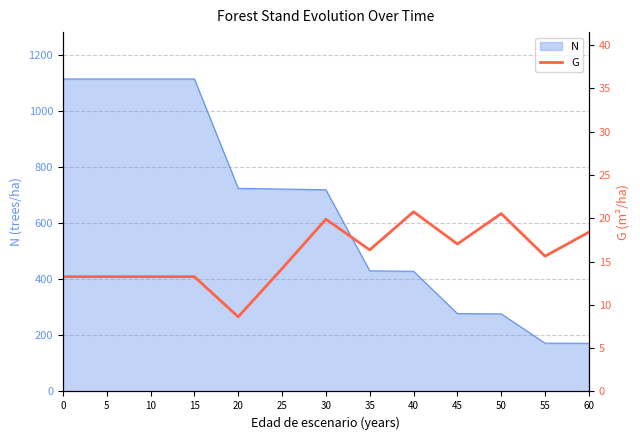

The value of N at 50 is 61.8. True or false?

False